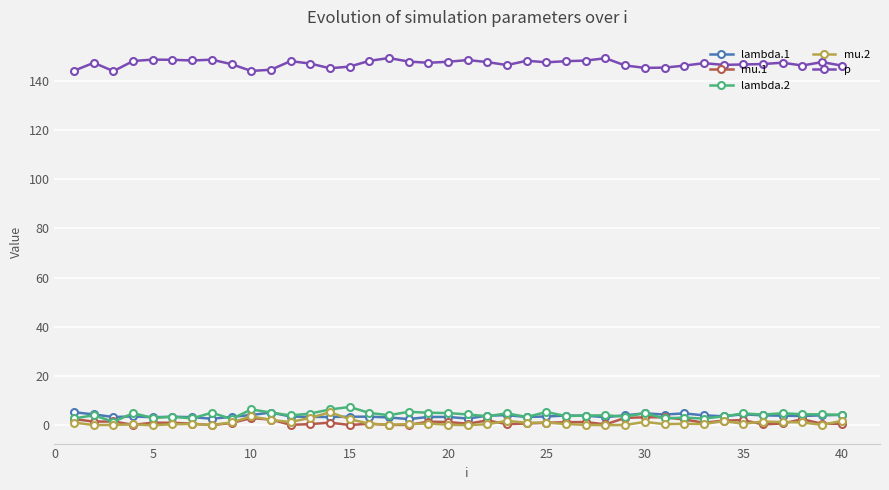

True or false: lambda.2 has more than 1 points higher than both neighbors.

True